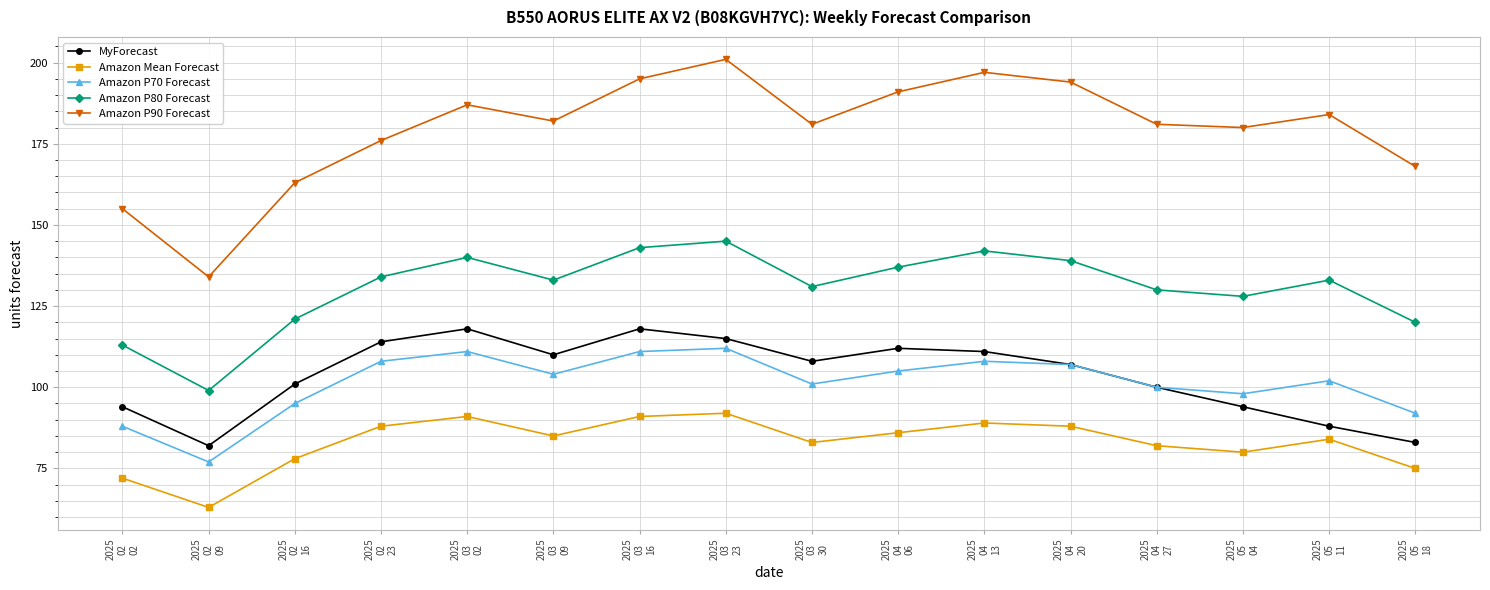

List the series in order of their peak value, lowest first.

Amazon Mean Forecast, Amazon P70 Forecast, MyForecast, Amazon P80 Forecast, Amazon P90 Forecast